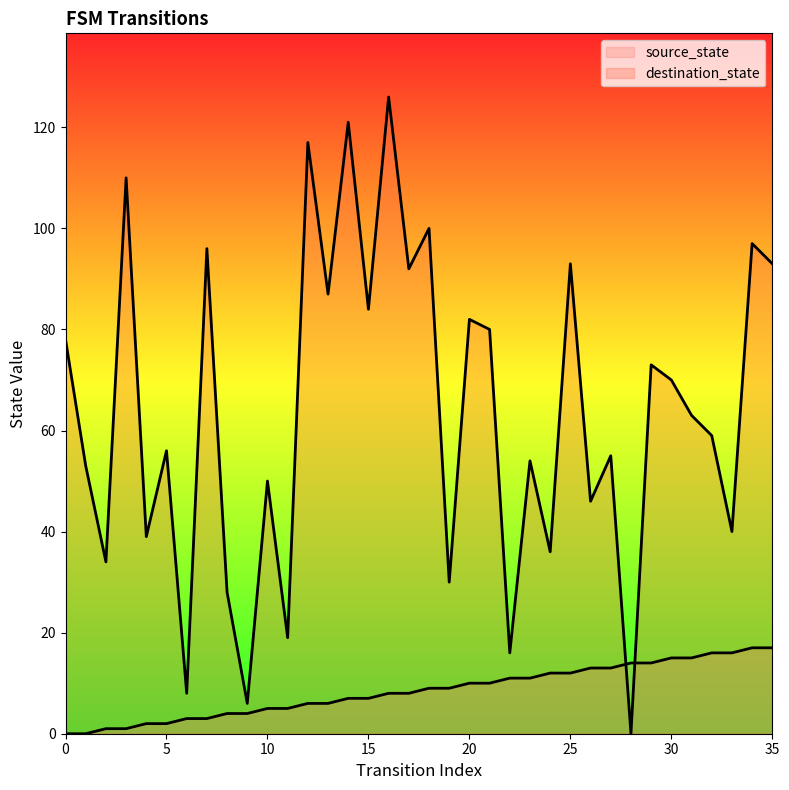

Rank the series by their average value, from lowest to highest.

source_state, destination_state